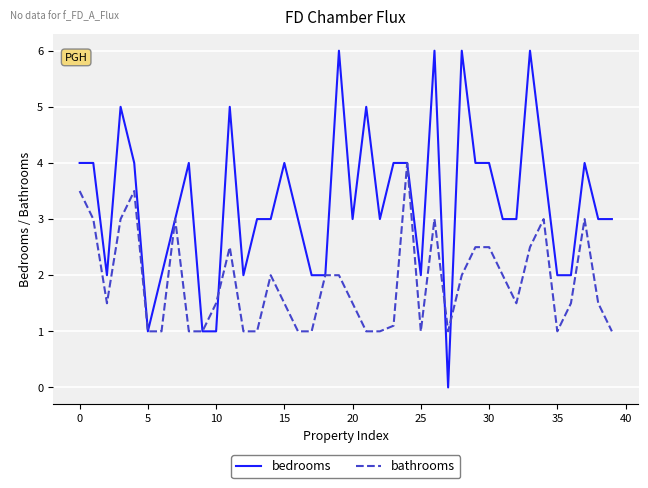

List the series in order of their overall mean, lowest first.

bathrooms, bedrooms